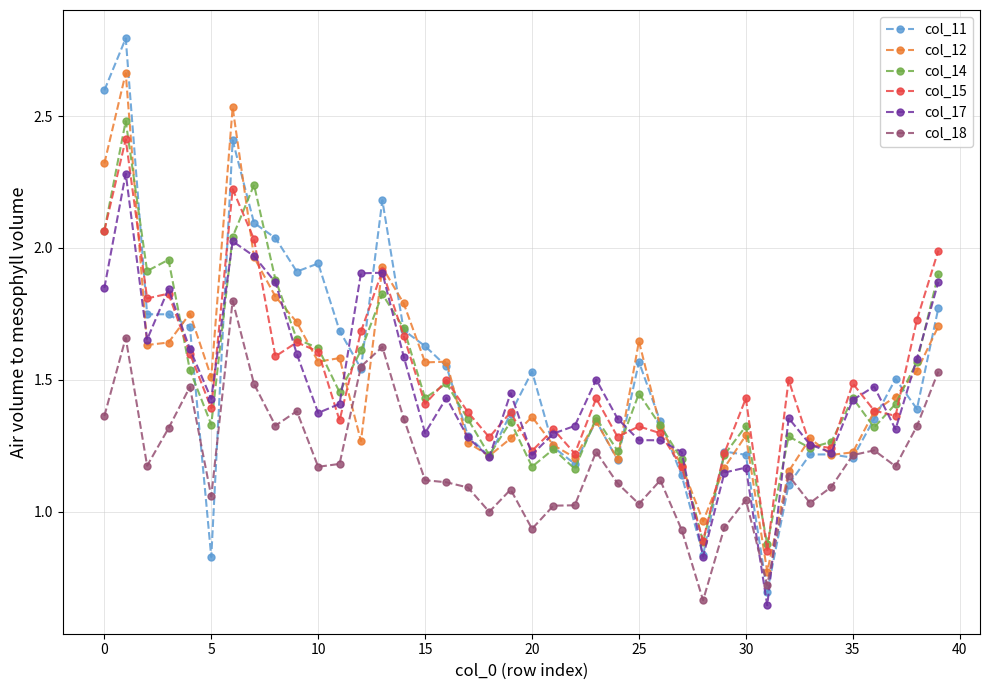

Which series has the largest range (max minus min)?

col_11